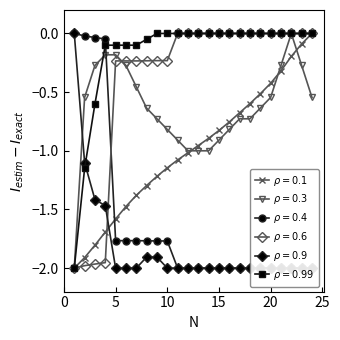

The % MORTALIDAD SEMANAL series shows -2.0 at 23. True or false?

True